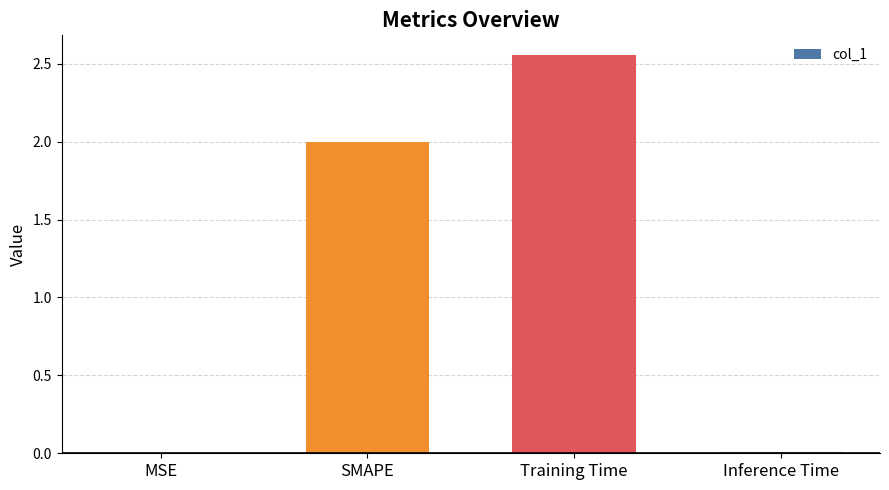

Between SMAPE and Training Time, which is larger?

Training Time